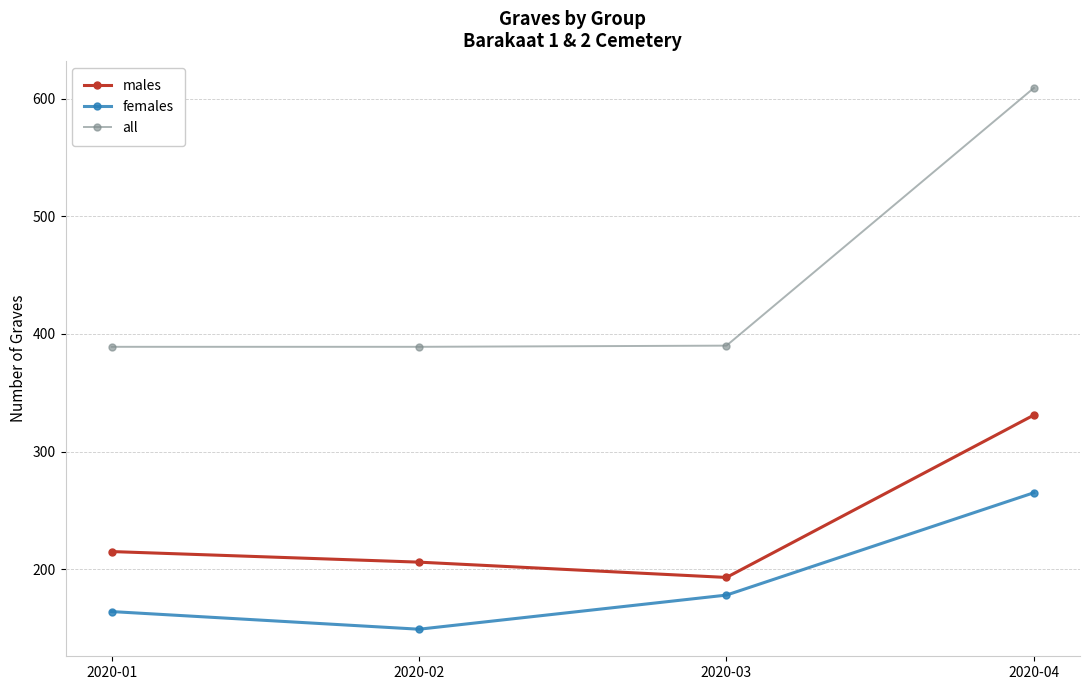

What is the lowest value of the all series?

389